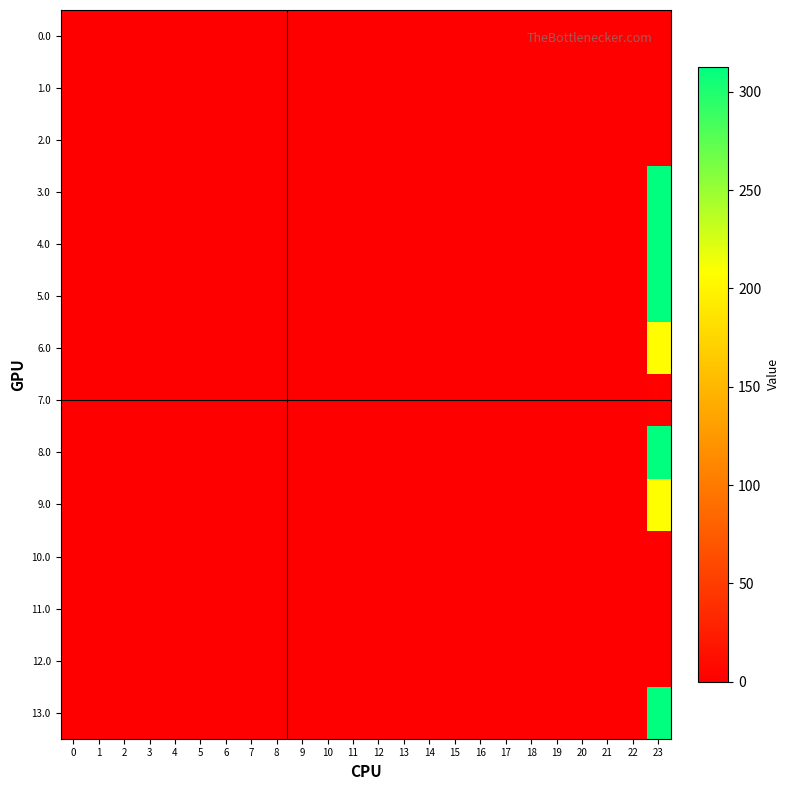

At which category does the chart reach its peak across all series?

23